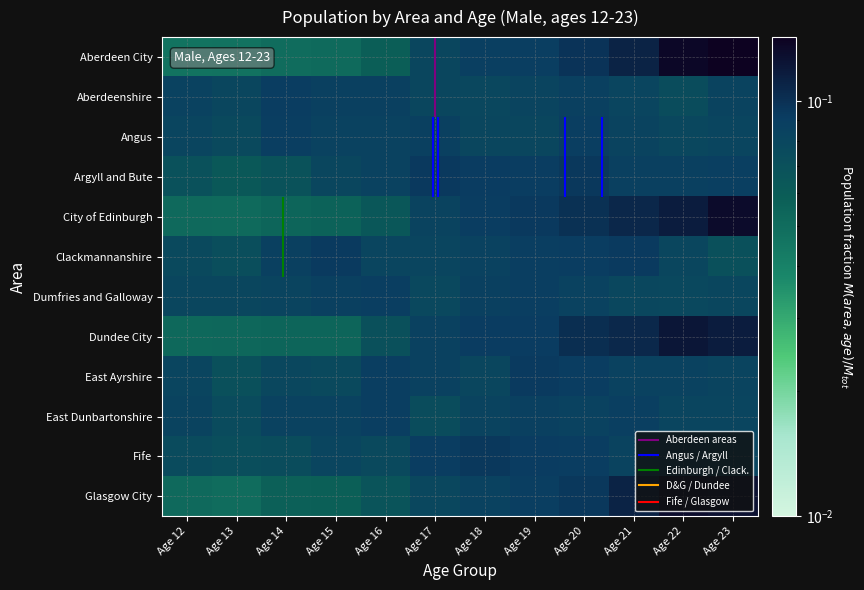

What is the minimum value for Clackmannanshire?

0.1